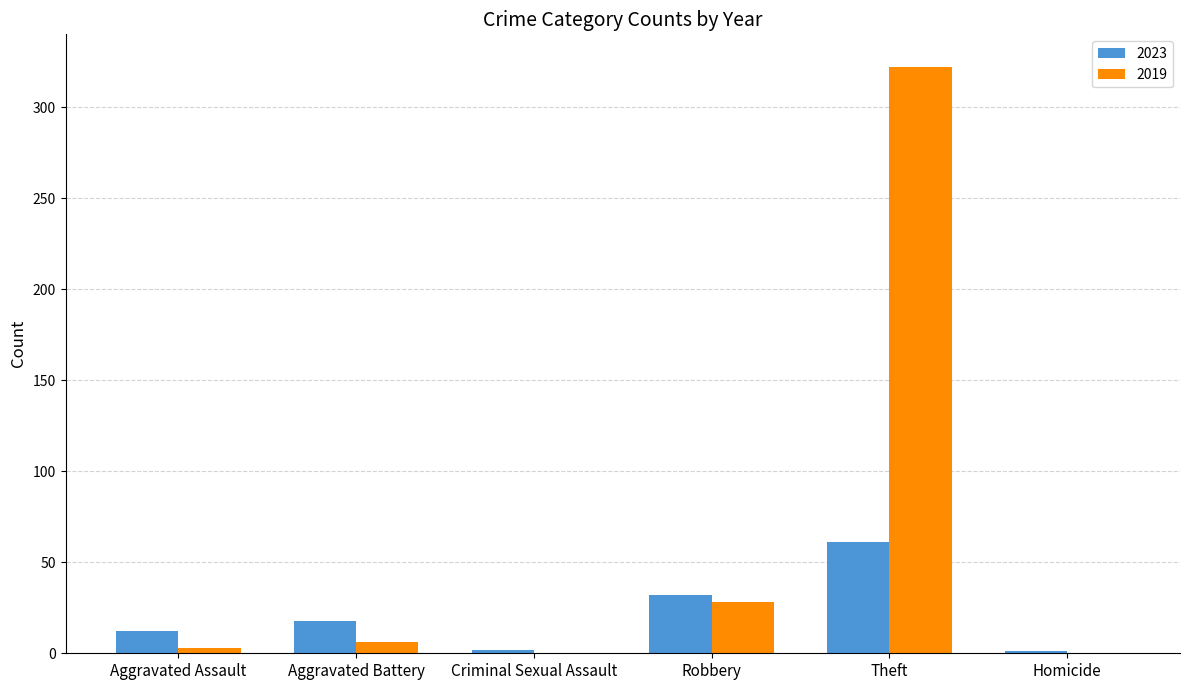

At which label is 2019 closest to 161?

Robbery